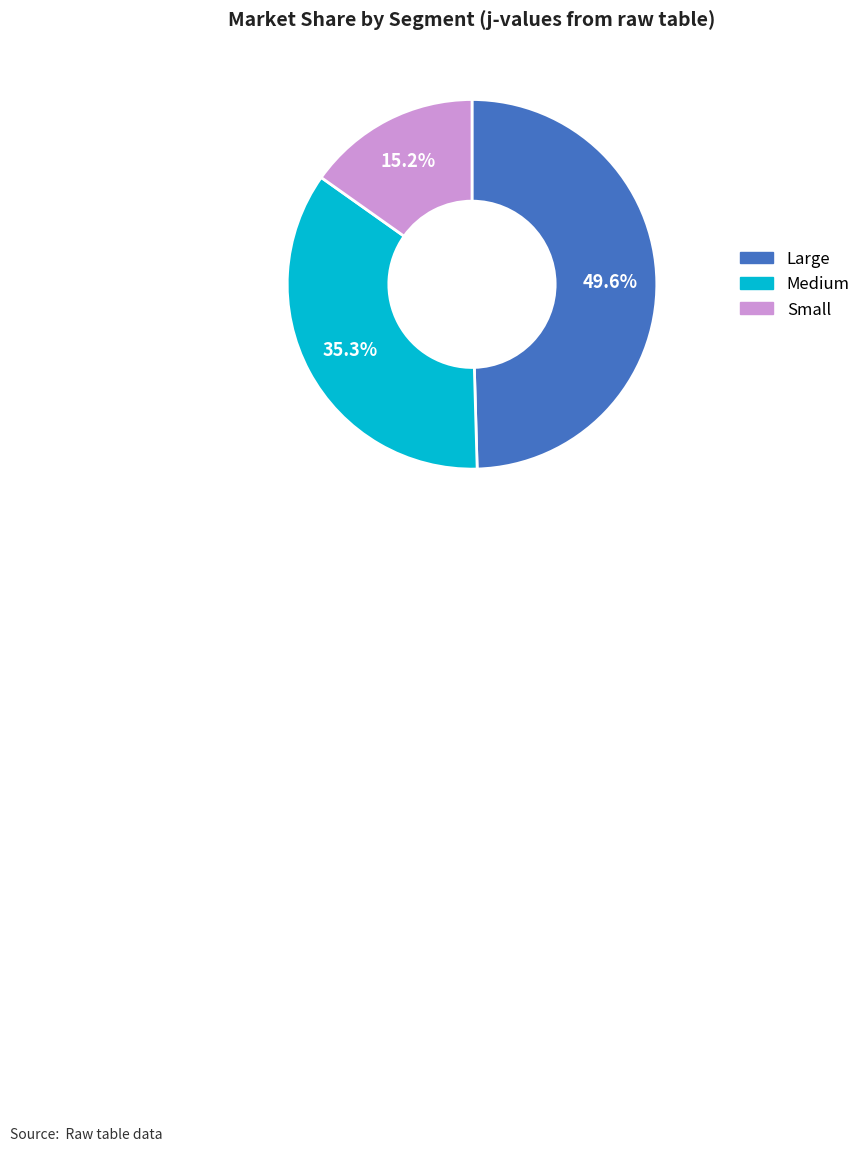

Combined, what portion of the pie is Large and Medium?

84.8%